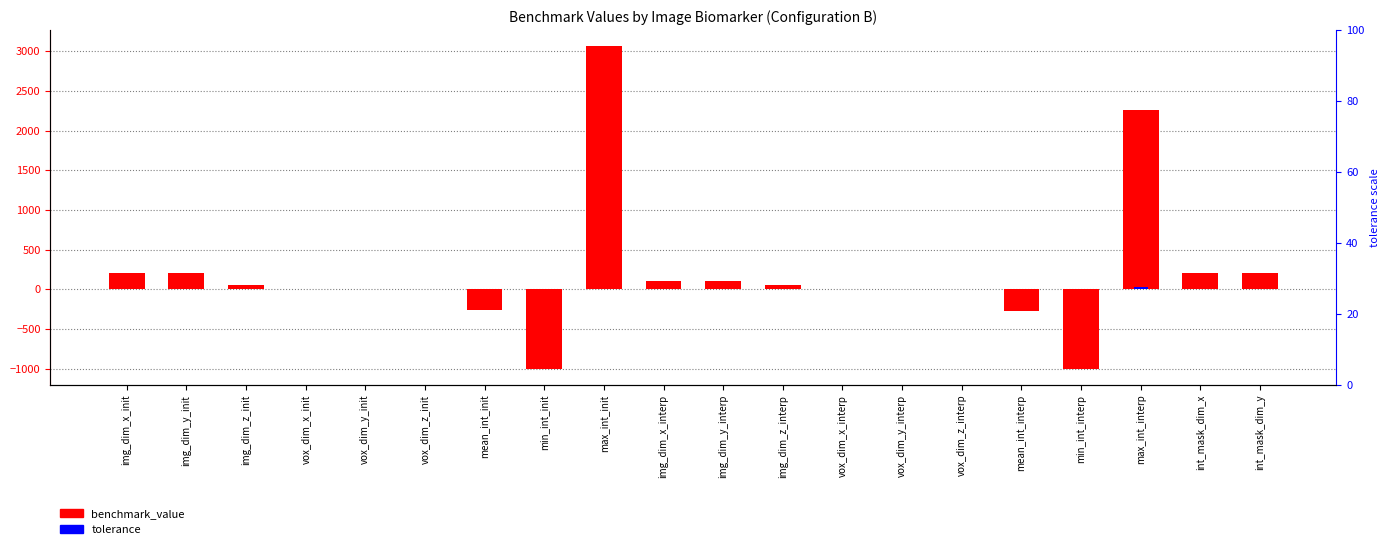

Reading left to right, list all the values displayed in this chart.

benchmark_value: img_dim_x_init=204.0	img_dim_y_init=201.0	img_dim_z_init=60.0	vox_dim_x_init=1.0	vox_dim_y_init=1.0	vox_dim_z_init=3.0	mean_int_init=-266.0	min_int_init=-1000.0	max_int_init=3065.0	img_dim_x_interp=100.0	img_dim_y_interp=99.0	img_dim_z_interp=60.0	vox_dim_x_interp=2.0	vox_dim_y_interp=2.0	vox_dim_z_interp=3.0	mean_int_interp=-270.0	min_int_interp=-1000.0	max_int_interp=2257.0	int_mask_dim_x=204.0	int_mask_dim_y=201.0
tolerance: img_dim_x_init=0.0	img_dim_y_init=0.0	img_dim_z_init=0.0	vox_dim_x_init=0.0	vox_dim_y_init=0.0	vox_dim_z_init=0.0	mean_int_init=0.0	min_int_init=0.0	max_int_init=0.0	img_dim_x_interp=1.0	img_dim_y_interp=0.8	img_dim_z_interp=0.0	vox_dim_x_interp=0.0	vox_dim_y_interp=0.0	vox_dim_z_interp=0.0	mean_int_interp=3.0	min_int_interp=0.0	max_int_interp=30.0	int_mask_dim_x=0.0	int_mask_dim_y=0.0